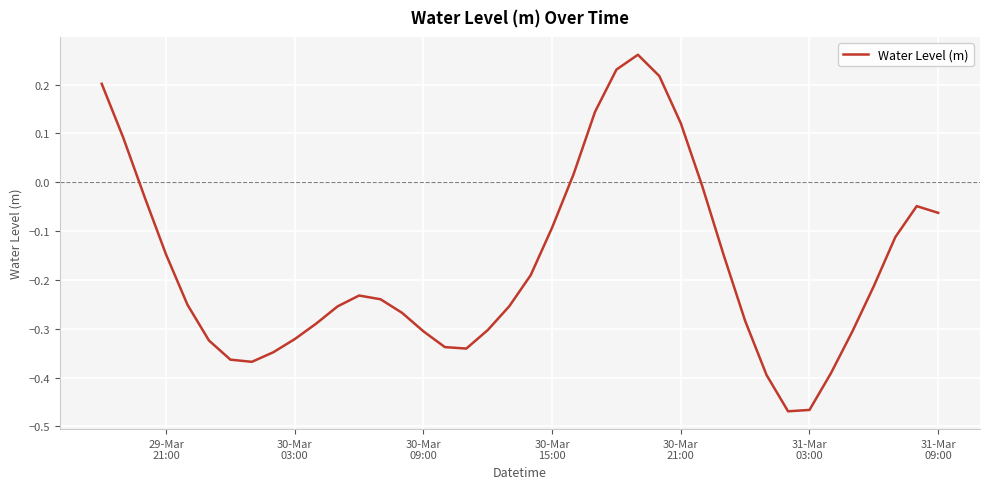

What is the difference between the maximum and minimum values?

0.7